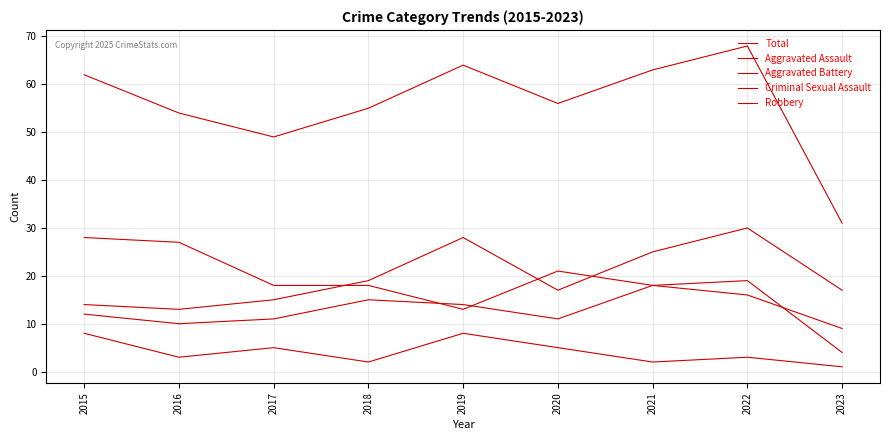

Is this an area chart (filled region under the line)?

No